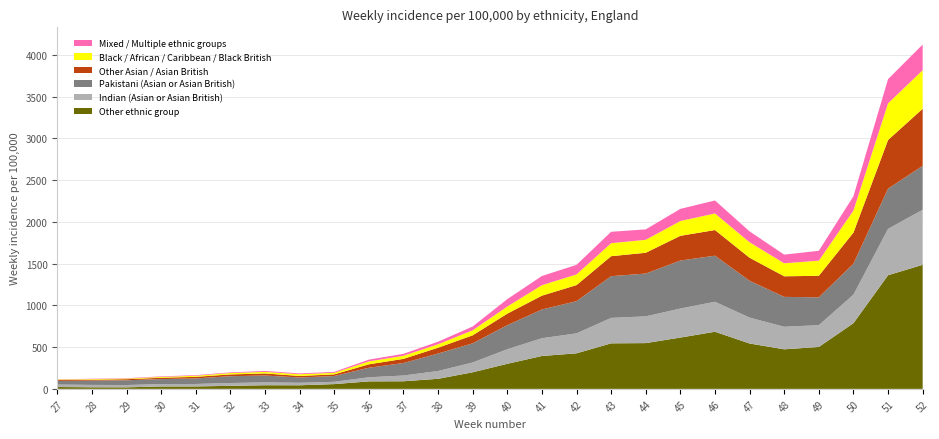

Reading left to right, list all the values displayed in this chart.

Pakistani (Asian or Asian British): 43.8	51.1	57.2	59.7	66.6	81.4	82.3	63.5	69.4	114.0	149.5	209.2	229.5	288.2	343.6	385.7	499.4	512.6	574.9	551.6	441.7	357.7	333.4	370.9	481.3	525.8
Other Asian / Asian British: 11.9	11.3	12.6	15.7	19.1	21.3	24.4	18.4	19.7	41.2	49.9	69.8	96.1	137.8	165.9	192.3	239.5	249.0	296.2	307.2	275.2	246.6	257.7	372.6	583.1	683.6
Black / African / Caribbean / Black British: 4.6	7.0	7.1	10.3	12.7	16.4	19.2	20.4	18.8	34.7	37.0	41.2	59.9	85.2	125.2	127.9	155.5	155.3	177.3	198.8	185.5	155.7	181.4	263.6	439.1	461.8
Mixed / Multiple ethnic groups: 2.7	4.0	5.0	6.3	7.3	7.7	11.0	10.1	11.0	21.2	23.5	31.0	45.4	88.7	110.2	114.5	136.8	124.7	145.2	155.4	130.0	103.6	118.1	171.9	289.8	307.1
Other ethnic group: 22.2	19.0	18.6	28.8	29.1	36.3	43.7	43.0	57.1	89.8	91.2	120.7	198.6	300.2	393.8	425.7	545.4	548.1	614.5	684.1	543.5	473.8	502.0	786.7	1360.9	1485.9
Indian (Asian or Asian British): 29.4	28.5	27.4	28.6	29.5	34.1	34.1	29.9	27.4	49.1	68.8	93.3	117.3	174.5	213.0	239.2	304.8	320.3	347.4	359.2	309.8	270.0	261.0	341.3	555.3	659.2